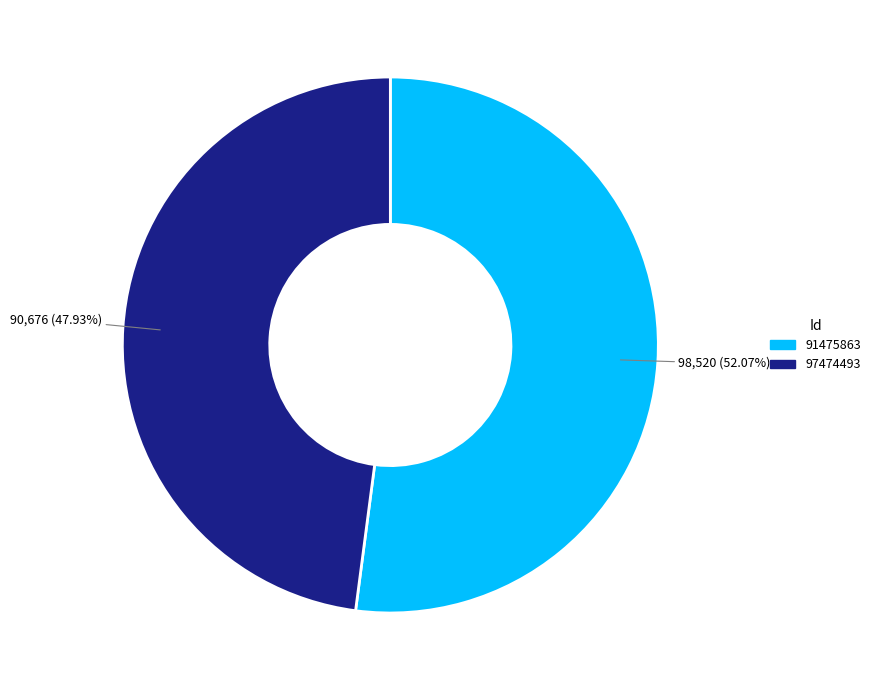

What is the smallest slice in the pie chart?

97474493